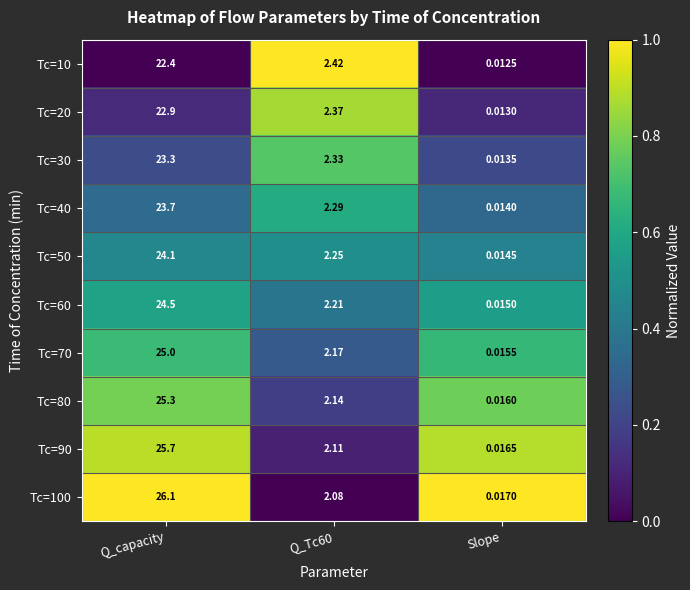

At which label does Tc=30 first exceed 2?

Q_capacity